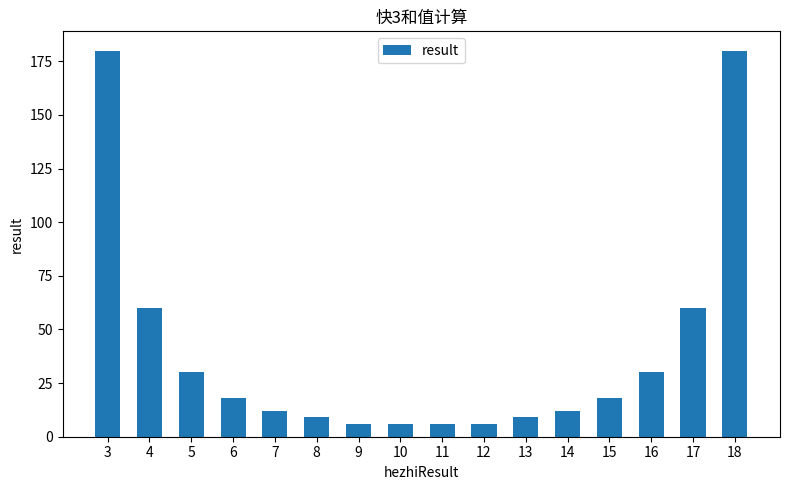

Are the bars horizontal?

No